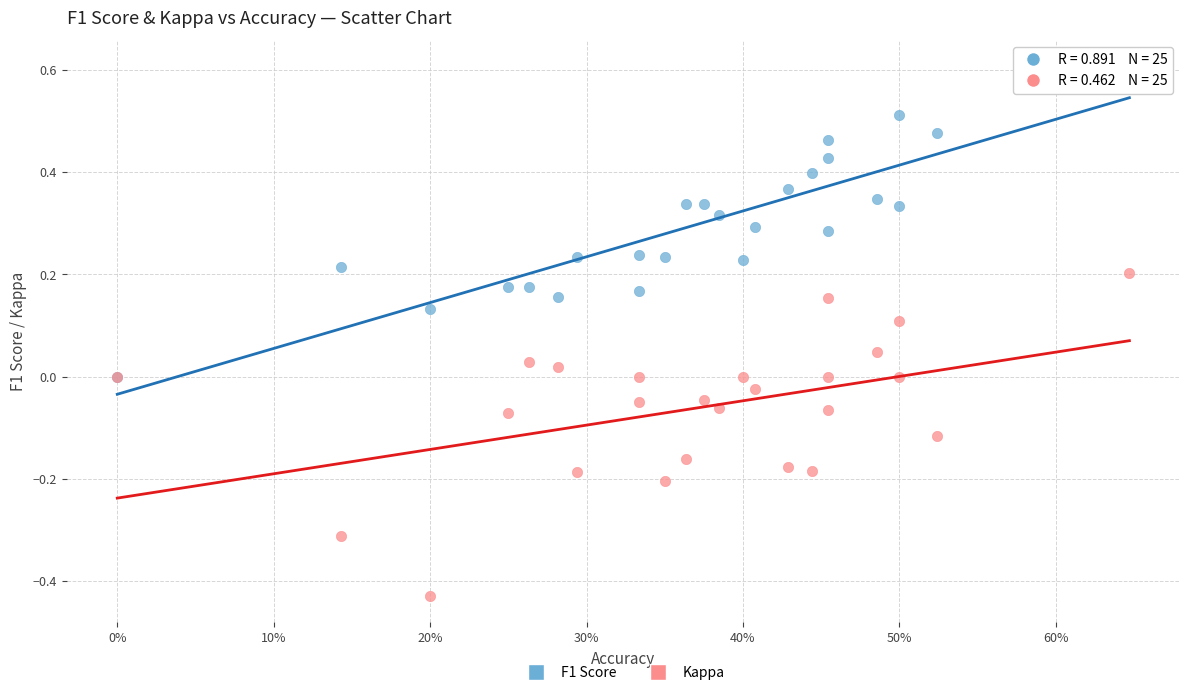

What are all the series names shown in the legend?

F1 Score, Kappa